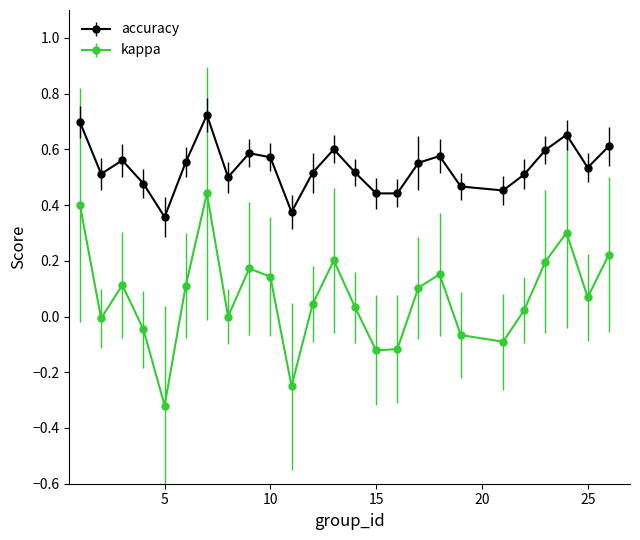

Rank the series by their average value, from highest to lowest.

accuracy, kappa